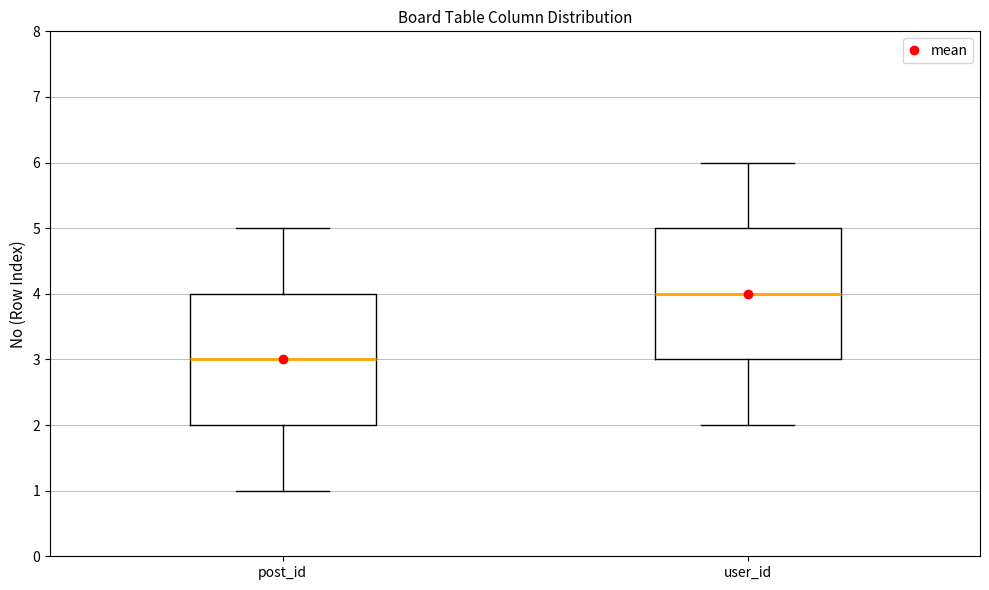

Where does the upper whisker of the box for user_id end on the y-axis? The values are not printed on the chart, so give them approximately, as read against the axis.

6